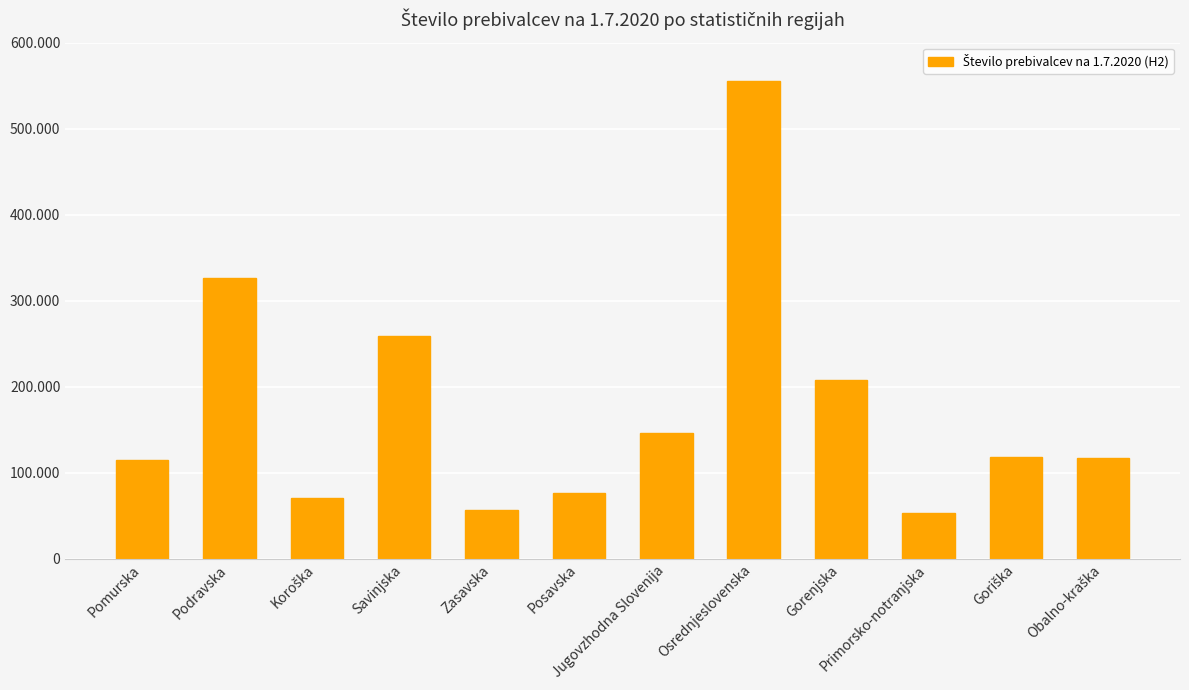

What is the value of the 4th bar from the left?

258345